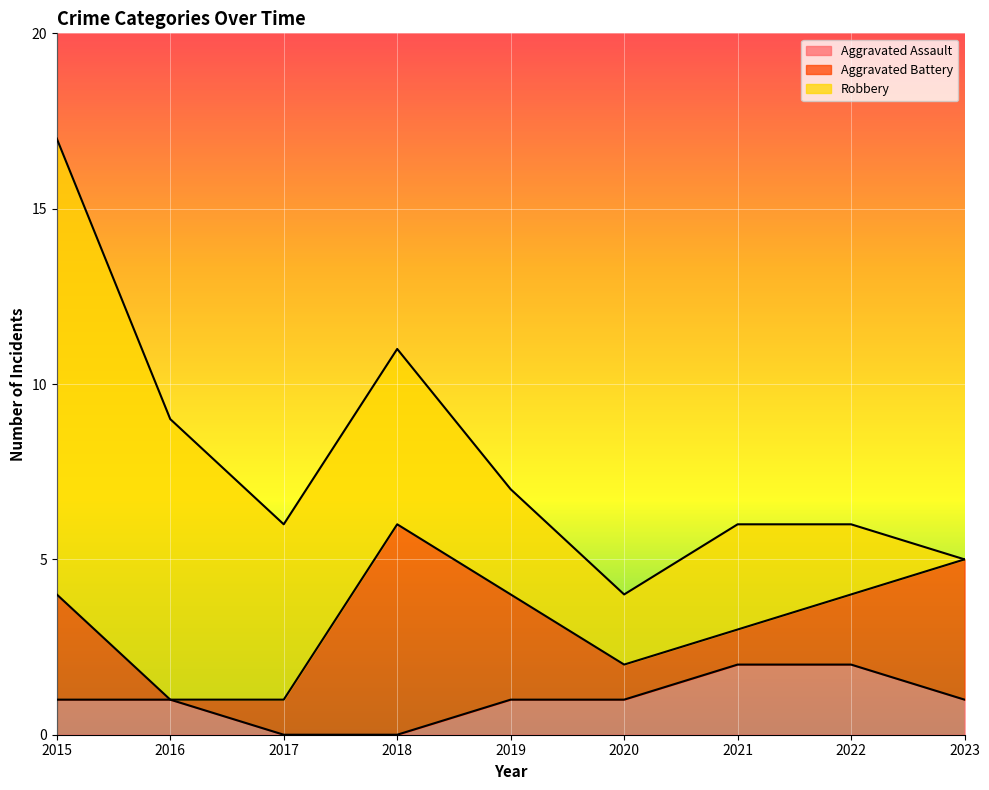

True or false: Total and Aggravated Assault cross at least once.

False